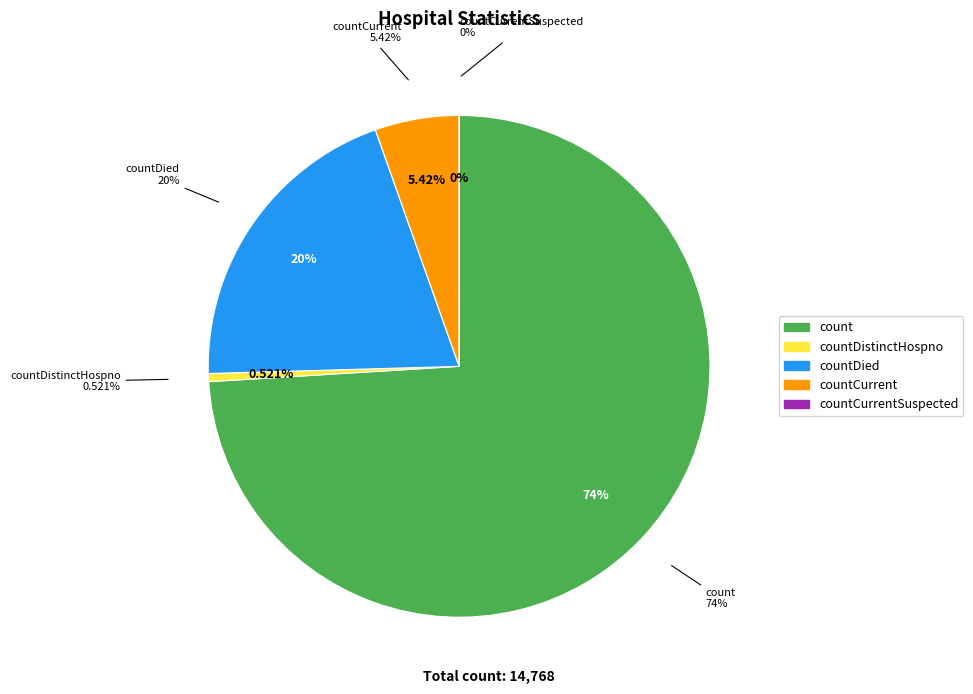

Approximately how many times larger is the value at count compared to countCurrent?

13.7